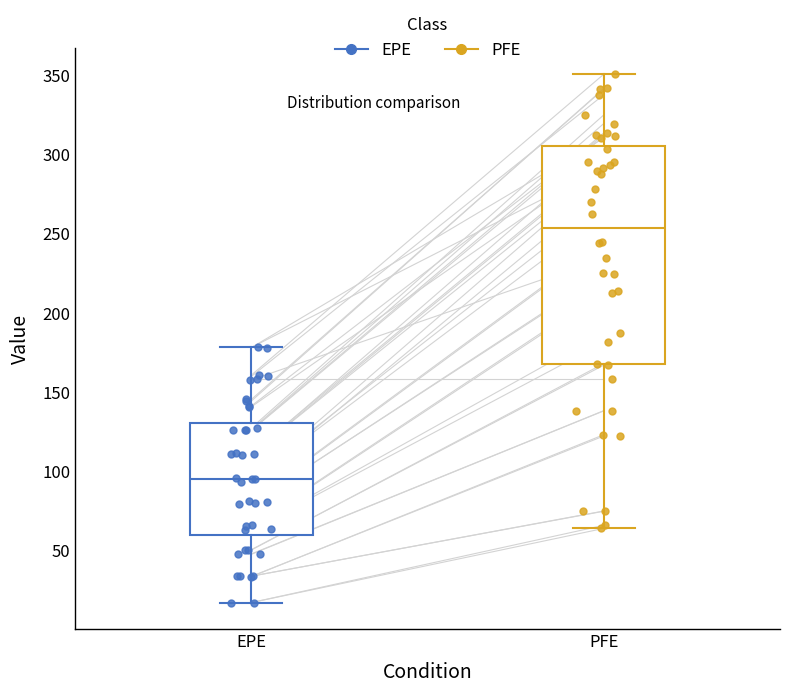

Comparing the boxes themselves (not the whiskers), which one is the tallest?

PFE